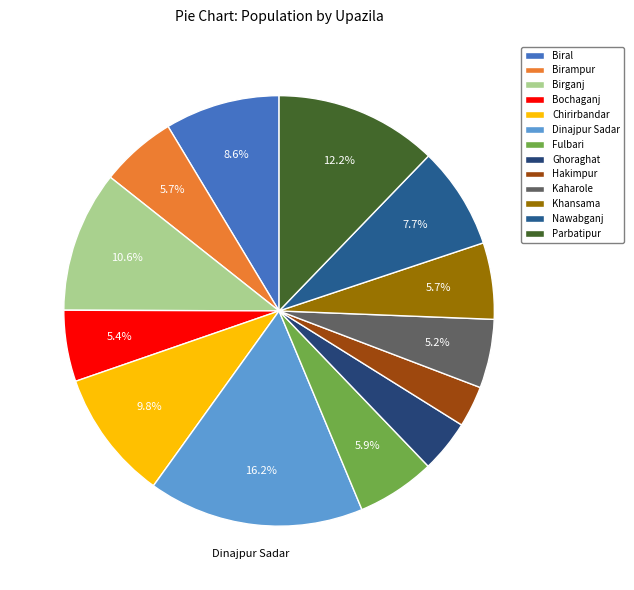

Is Birganj the majority of the pie?

No